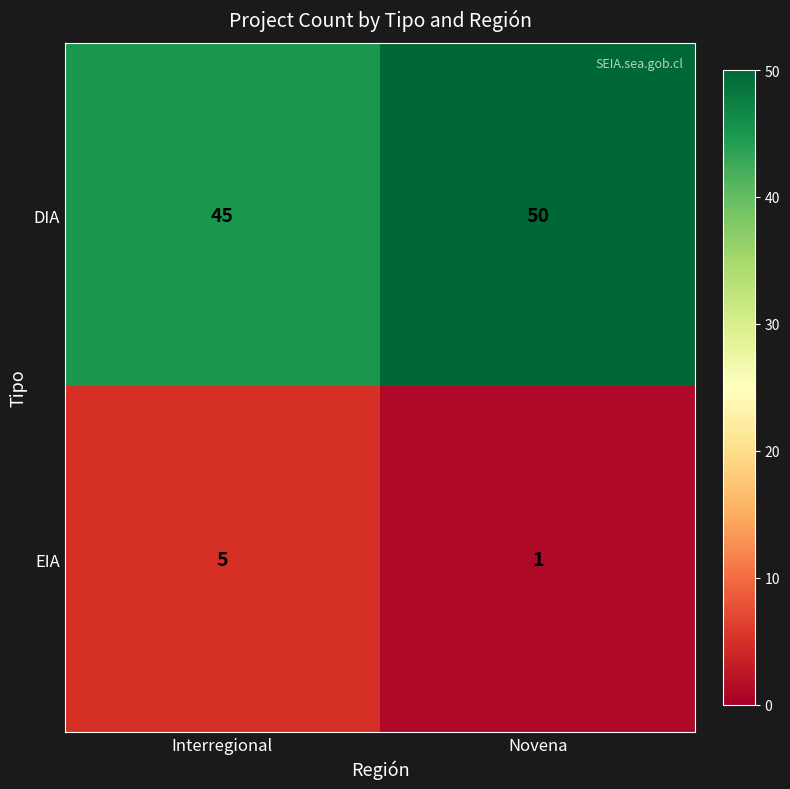

Which series has the largest range (max minus min)?

DIA